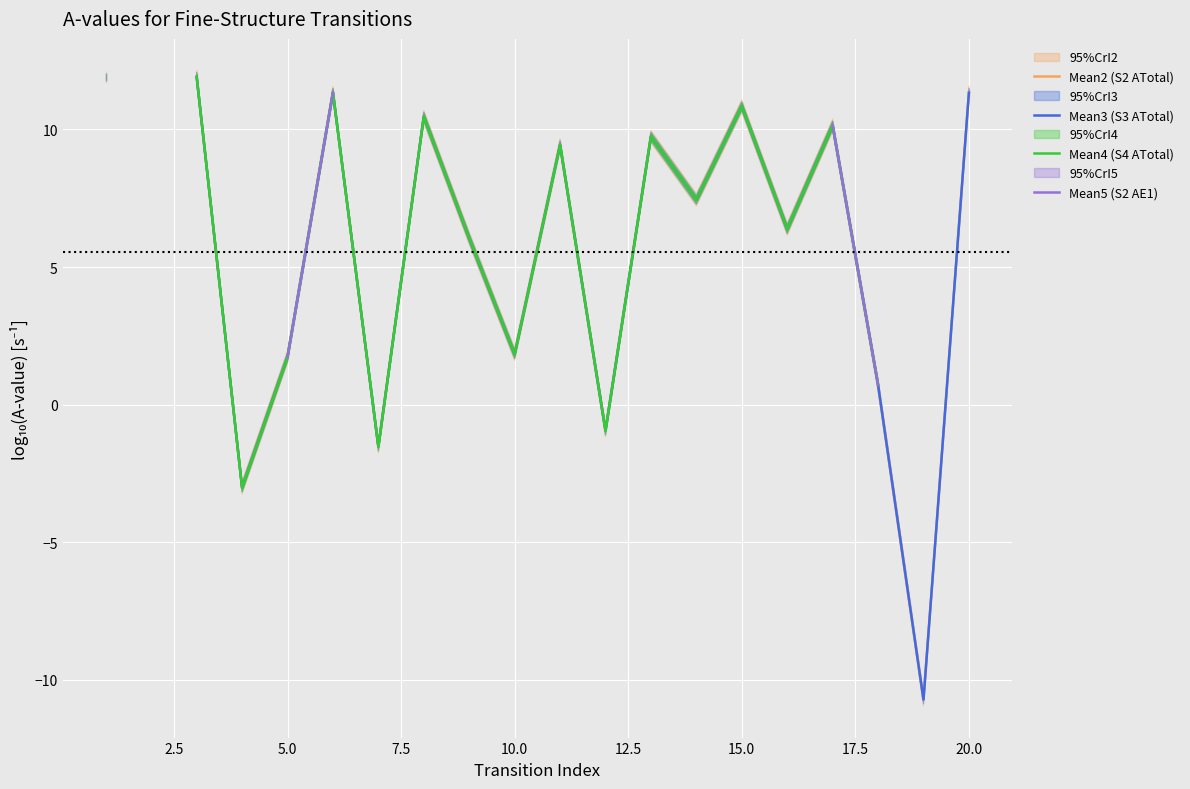

After their last crossing, which series has the higher values: Mean5 (S2 AE1) or Mean4 (S4 ATotal)?

Mean5 (S2 AE1)